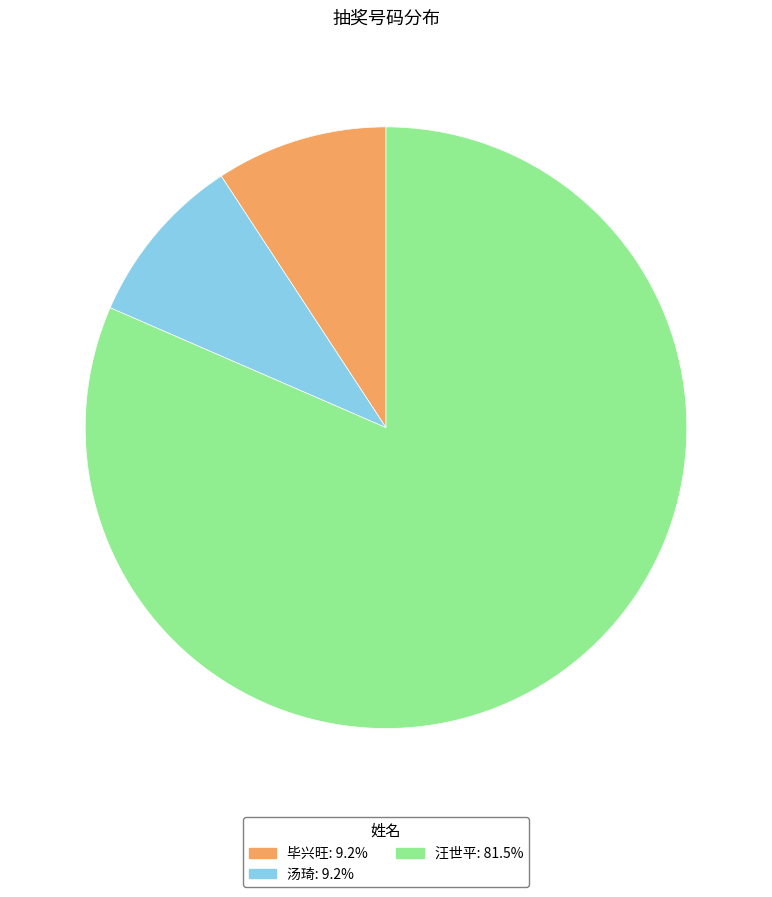

Between 汪世平 and 毕兴旺, which is larger?

汪世平